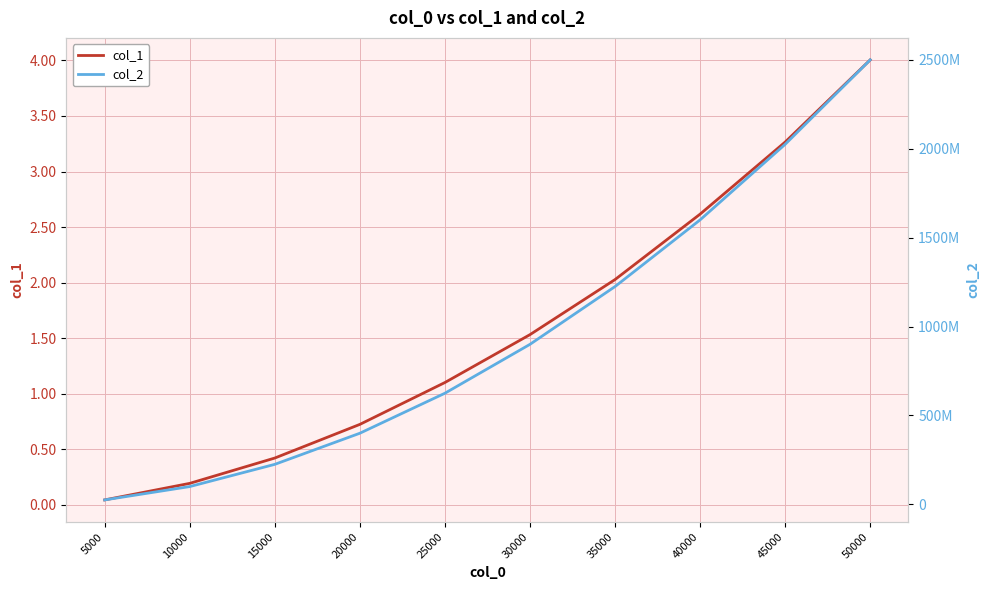

List the series in order of their peak value, lowest first.

col_1, col_2